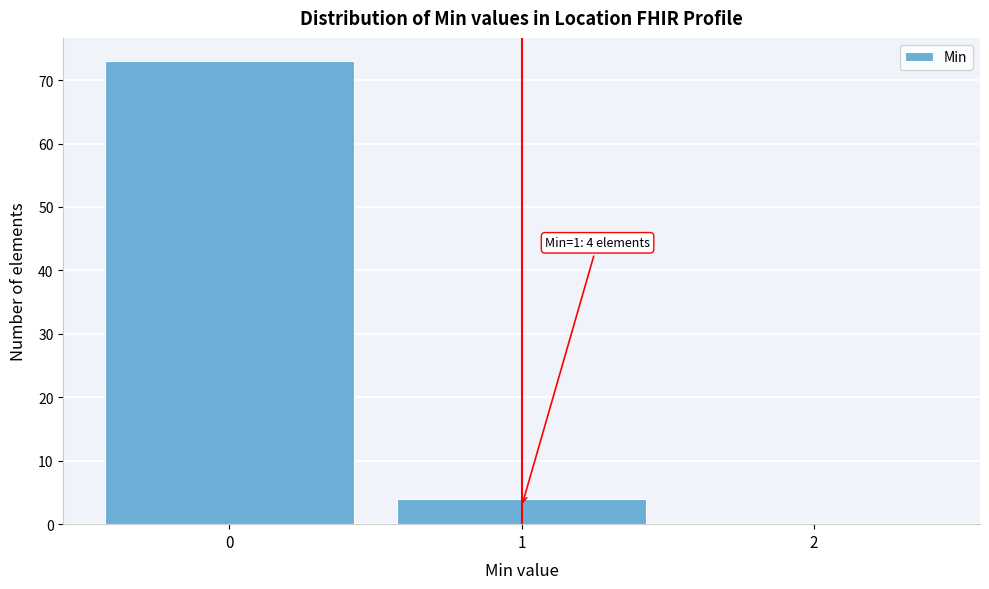

Over which range of the x-axis is the bar tallest?

-0.5 to 0.5